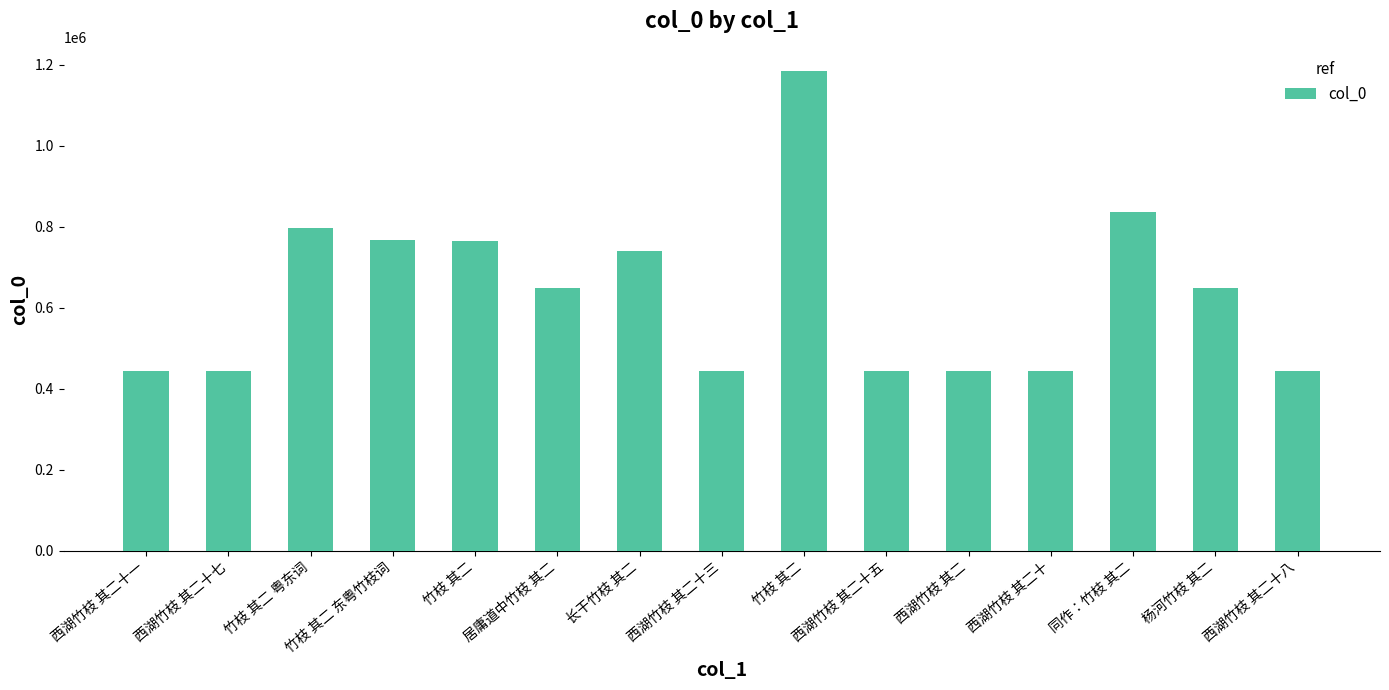

How many series are shown in this chart?

1